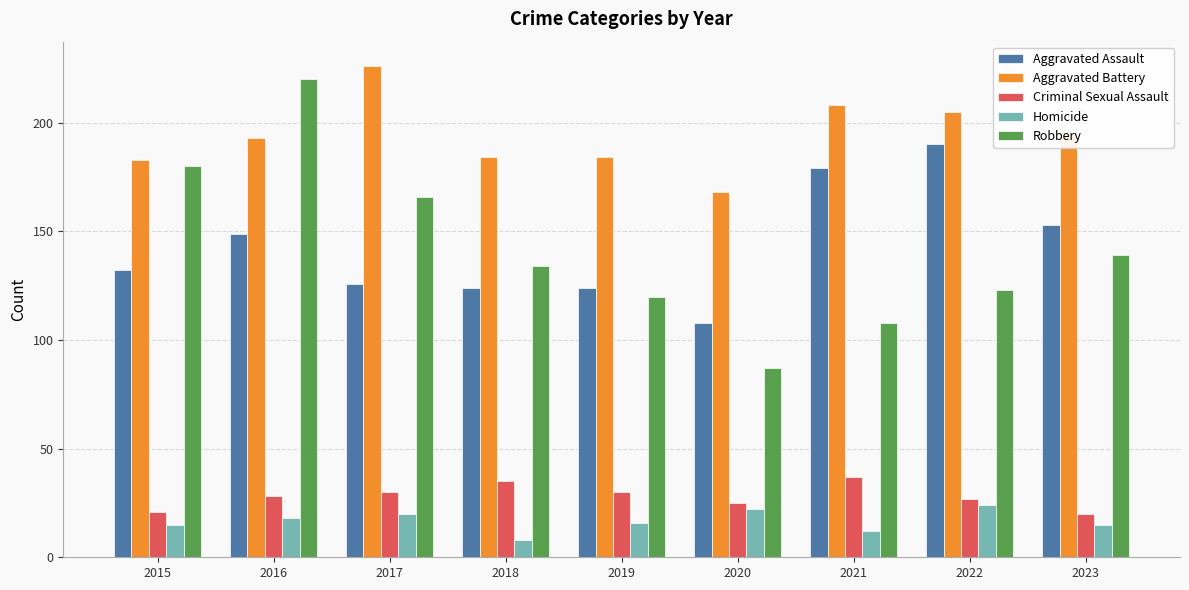

What is the sum of the Aggravated Assault values at 2022 and 2016?

339